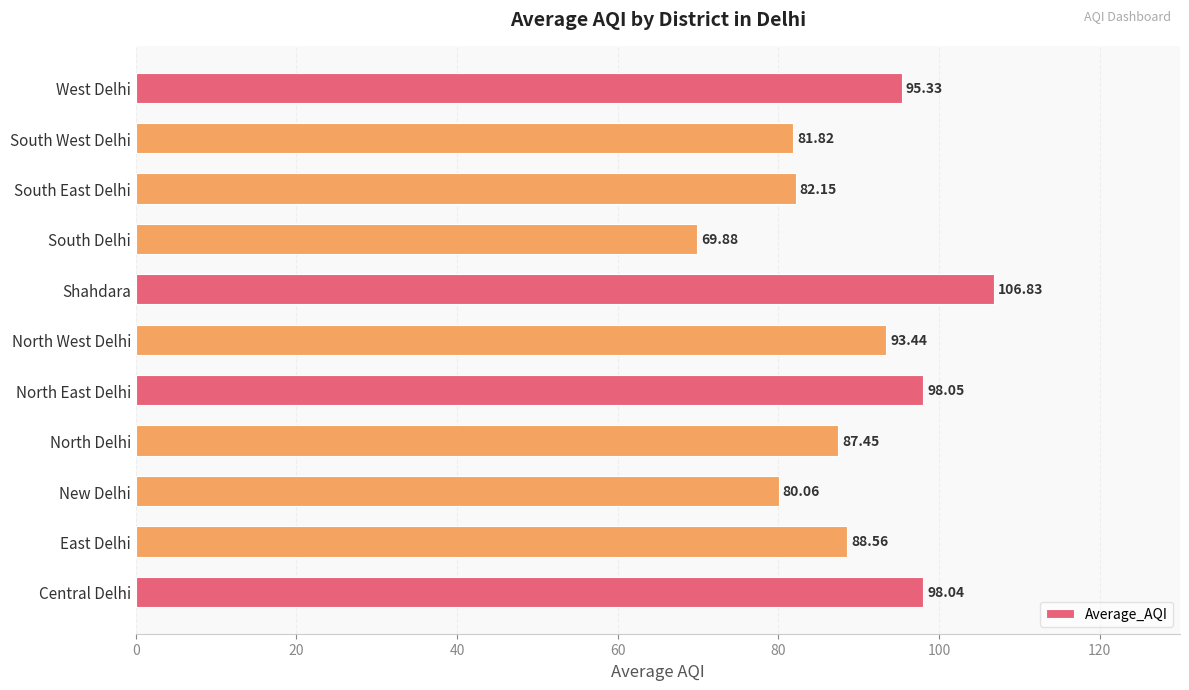

What is the change in value from East Delhi to North West Delhi?

+4.9